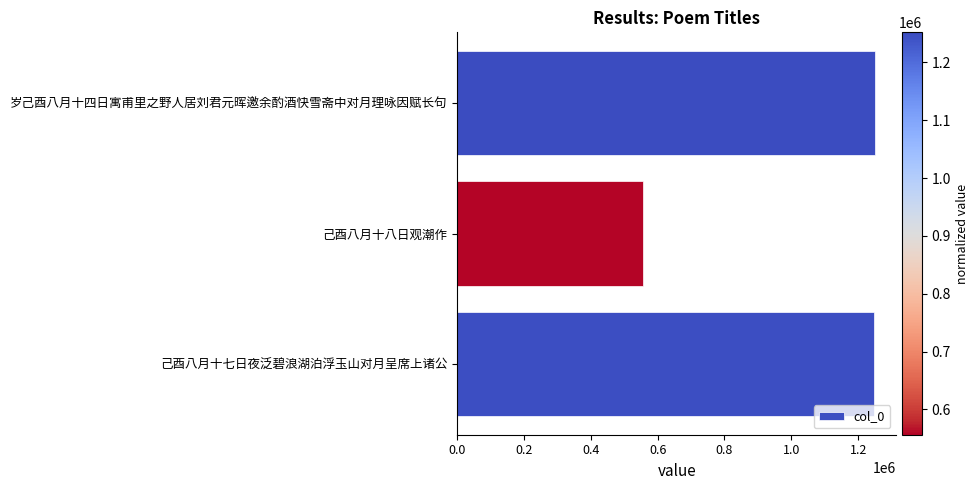

What is the sum of all values?

3056111